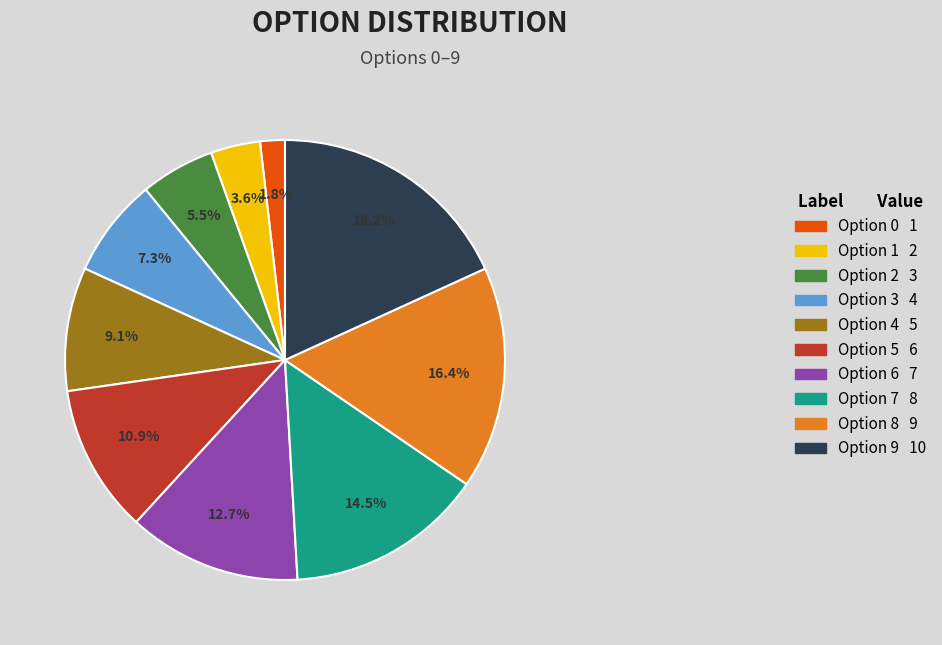

Does Option 1 represent more than half of the total?

No